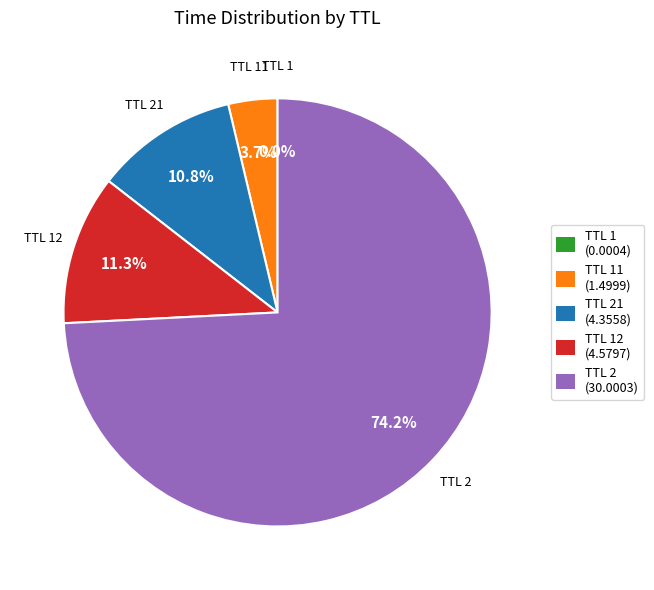

Is TTL 12 (4.5797) the majority of the pie?

No